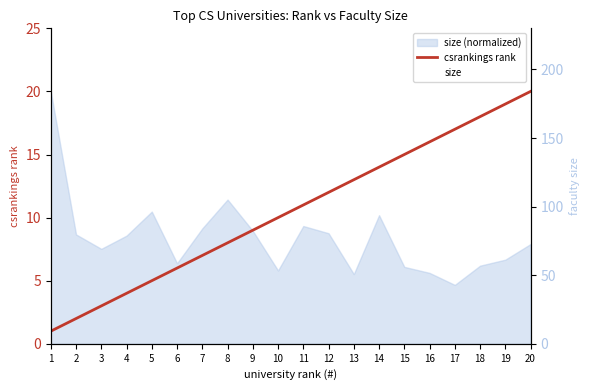

Rank the categories by csrankings rank value from lowest to highest.

1, 2, 3, 4, 5, 6, 7, 8, 9, 10, 11, 12, 13, 14, 15, 16, 17, 18, 19, 20